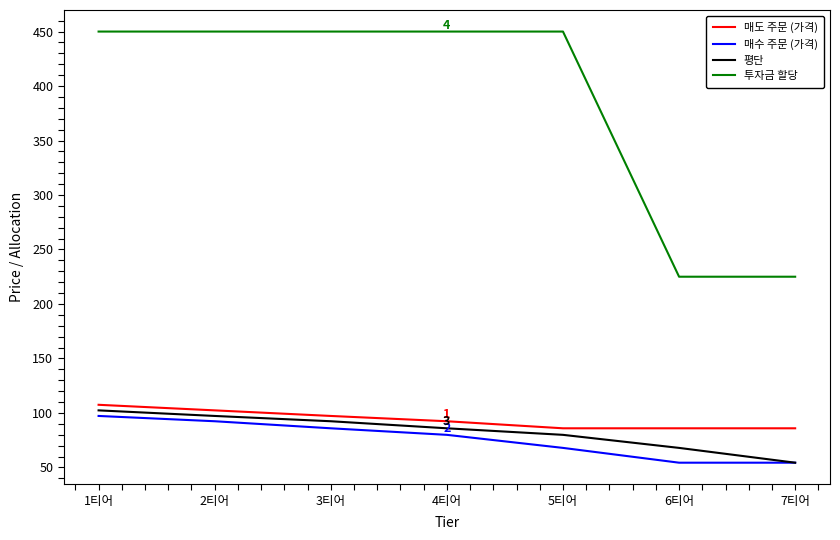

Between 4티어 and 6티어, which series saw the biggest shift?

투자금 할당